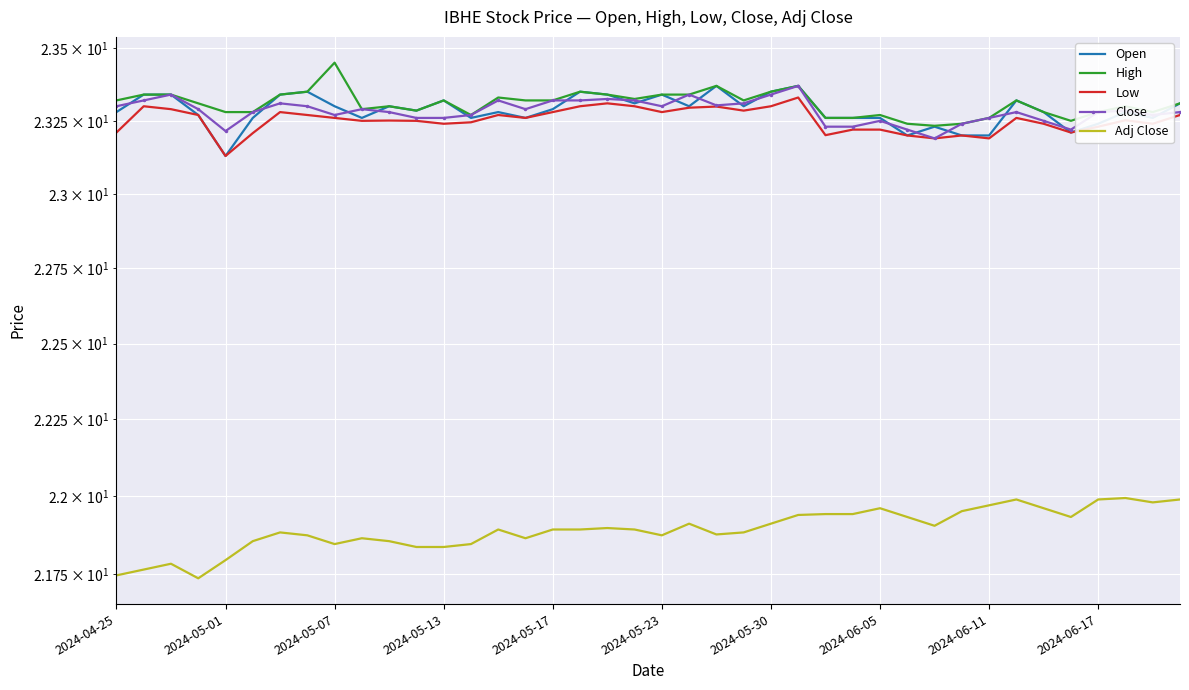

How many categories are shown in the chart?

40